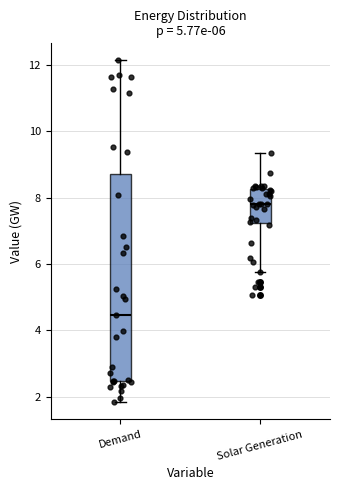

Which box is the tallest, from its lower edge to its upper edge?

Demand